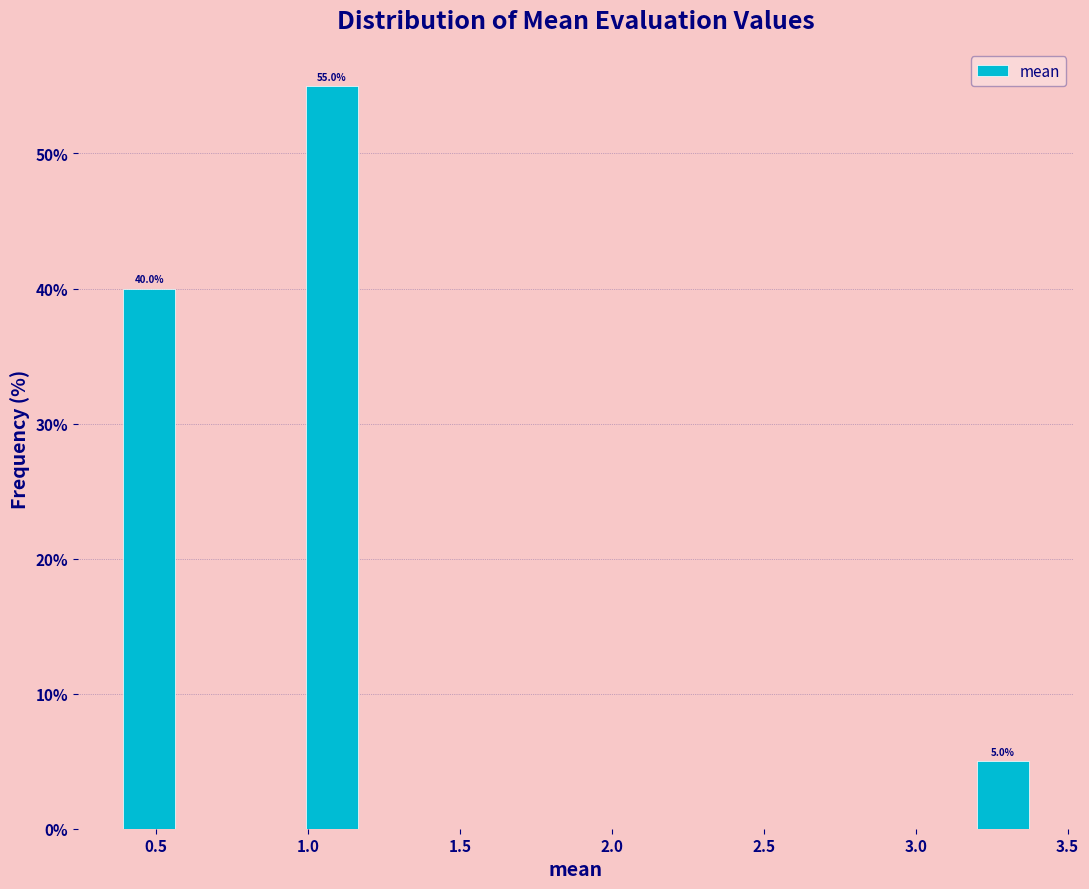

Over which range of the x-axis is the bar tallest?

1.0 to 1.2